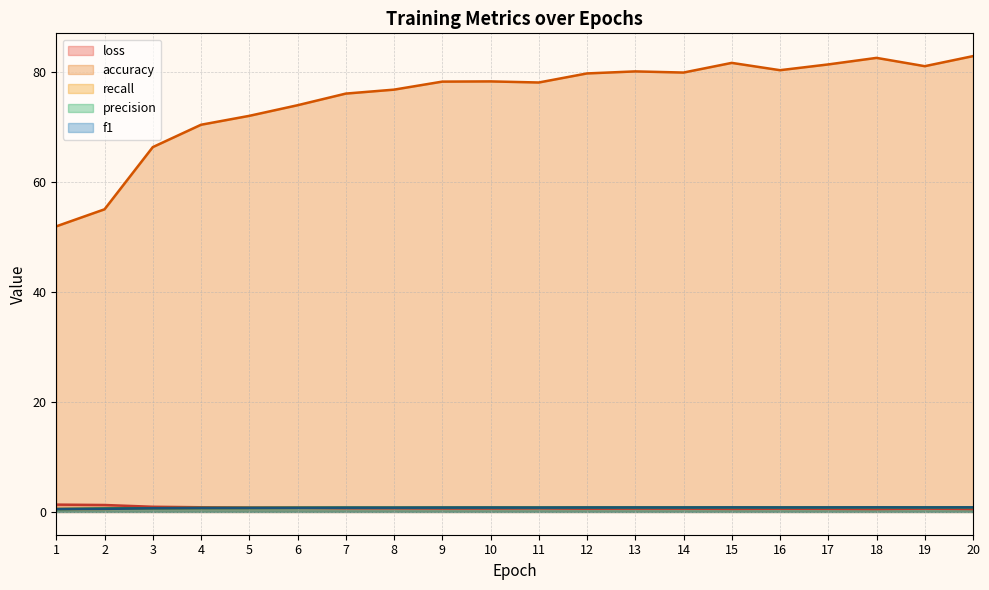

What is the difference between the maximum and minimum values in the accuracy (line) series?

31.0